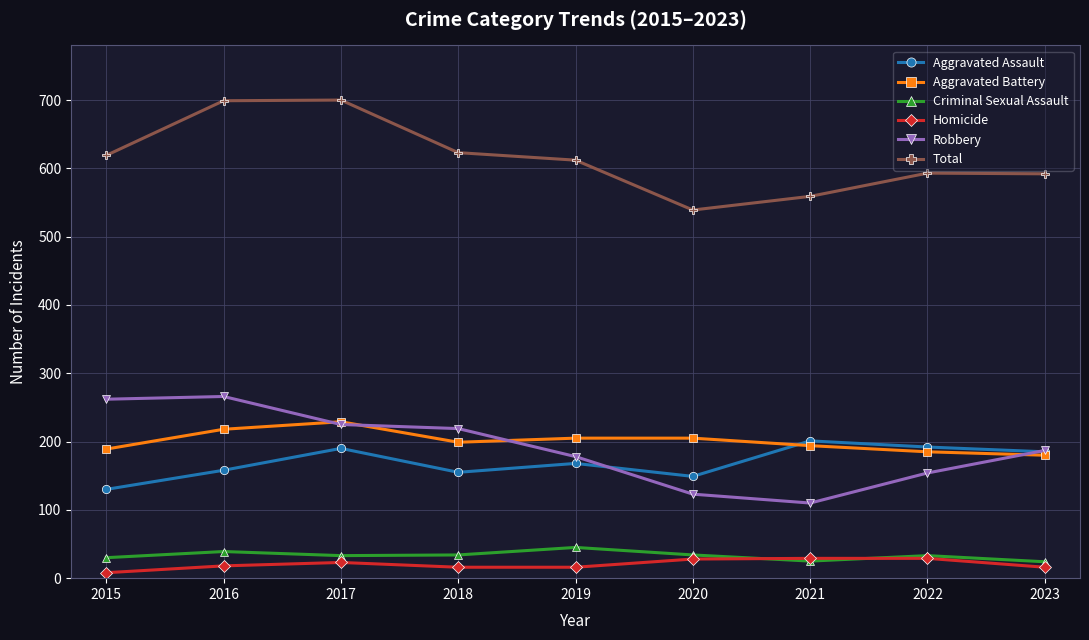

What is the highest value of the Homicide series?

29